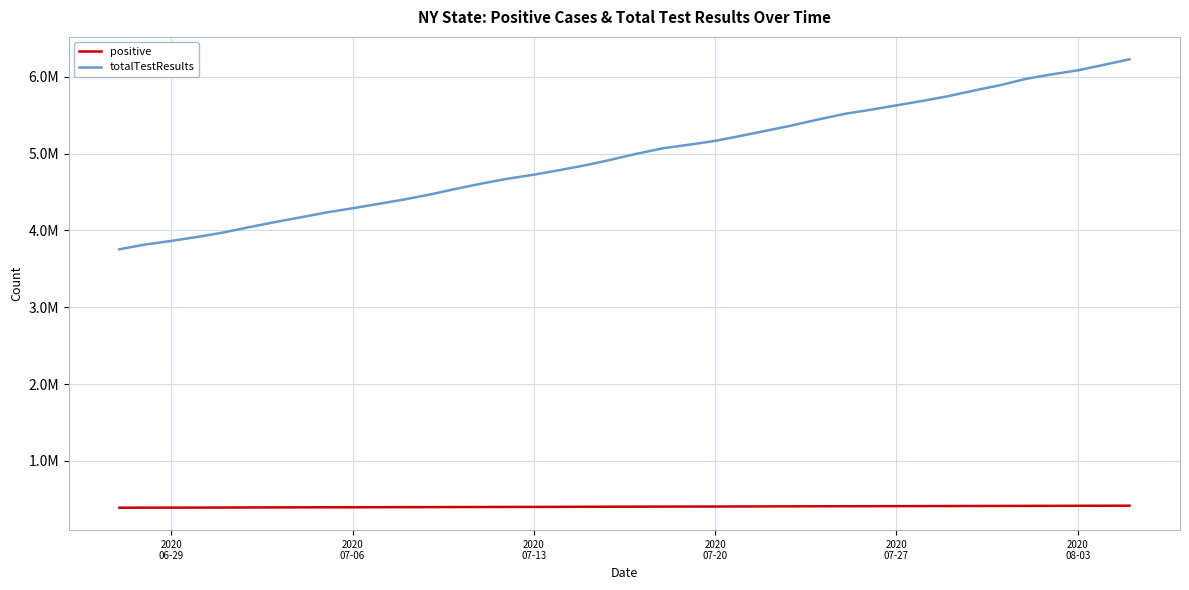

Does the chart display data point markers on the line(s)?

No